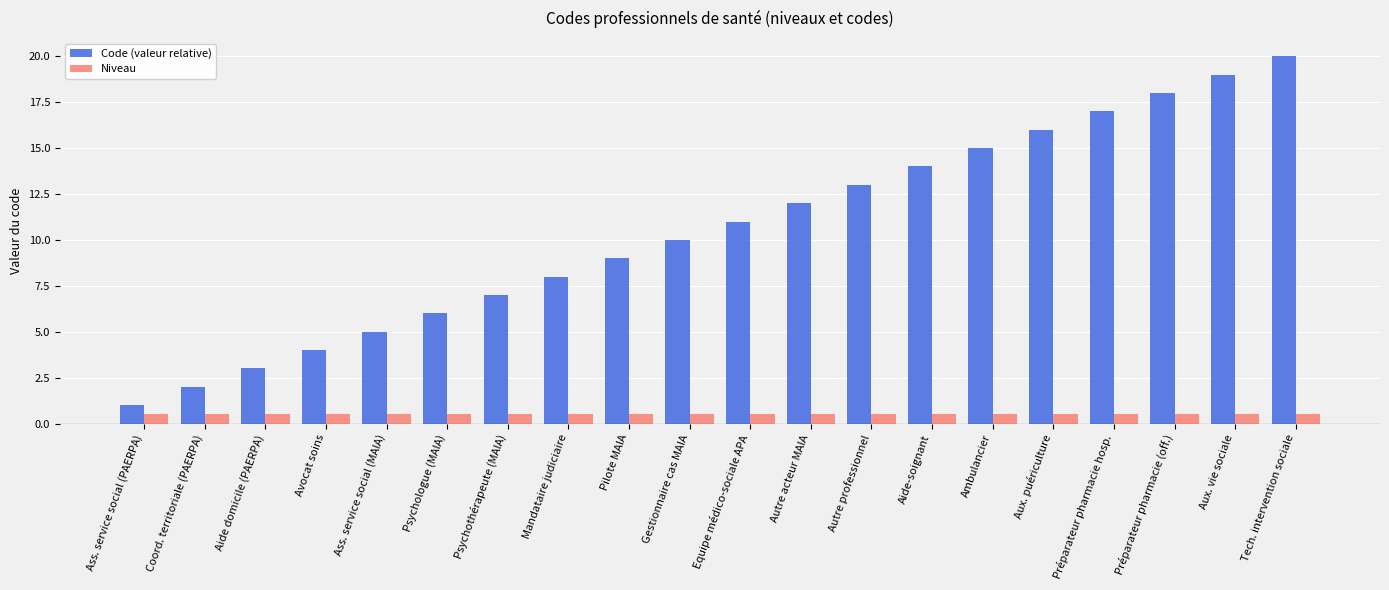

Reading right to left, what are all the values shown in this chart?

Code (valeur relative): 20.0	19.0	18.0	17.0	16.0	15.0	14.0	13.0	12.0	11.0	10.0	9.0	8.0	7.0	6.0	5.0	4.0	3.0	2.0	1.0
Niveau: 0.5	0.5	0.5	0.5	0.5	0.5	0.5	0.5	0.5	0.5	0.5	0.5	0.5	0.5	0.5	0.5	0.5	0.5	0.5	0.5